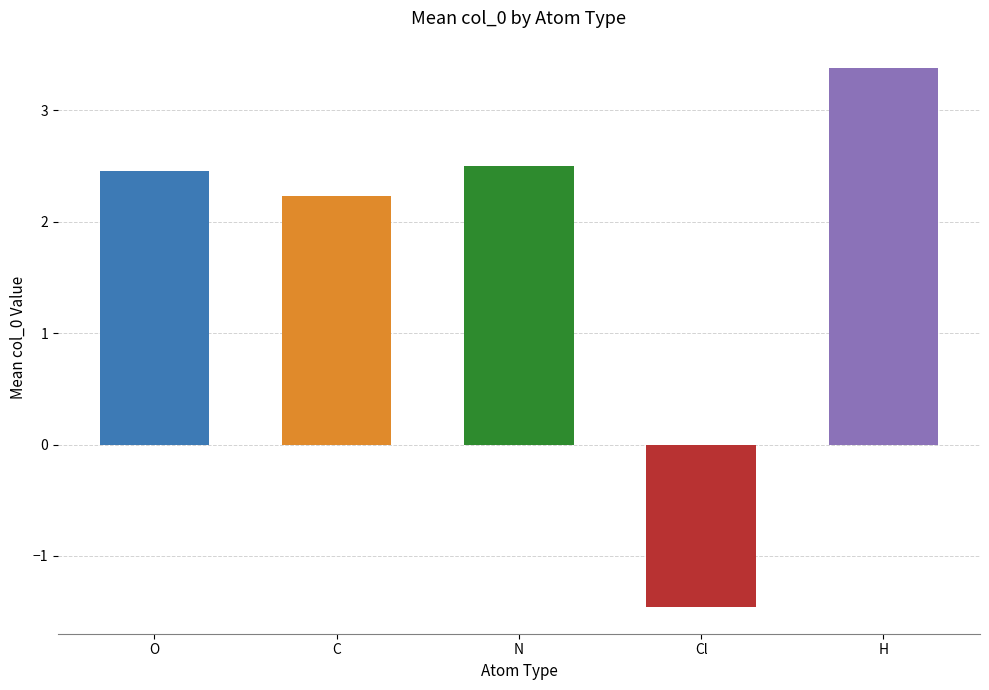

Rank the categories by value from lowest to highest.

Cl, C, O, N, H